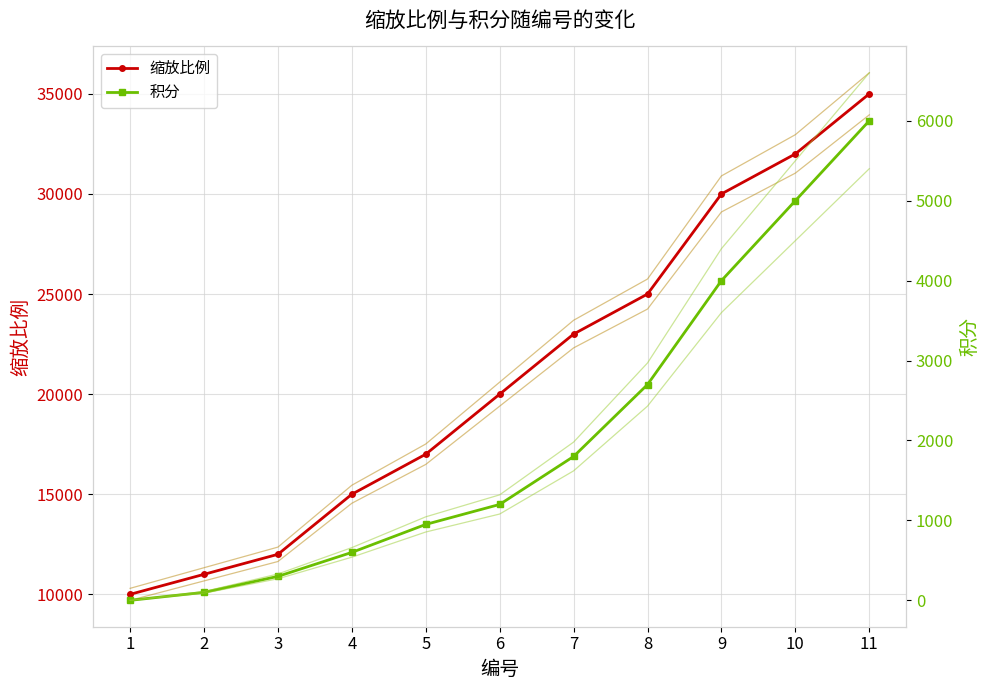

What is the sum of all 积分 values?

22650